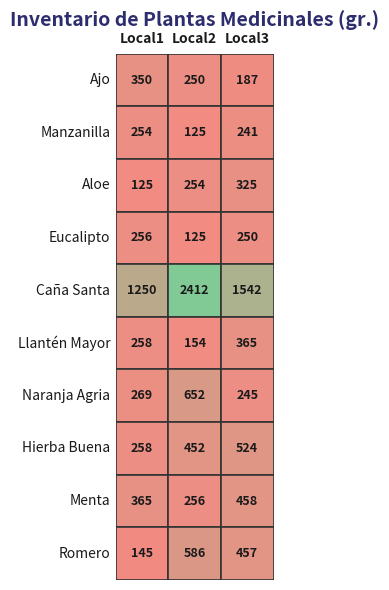

How many data points in Ajo are above 250?

1